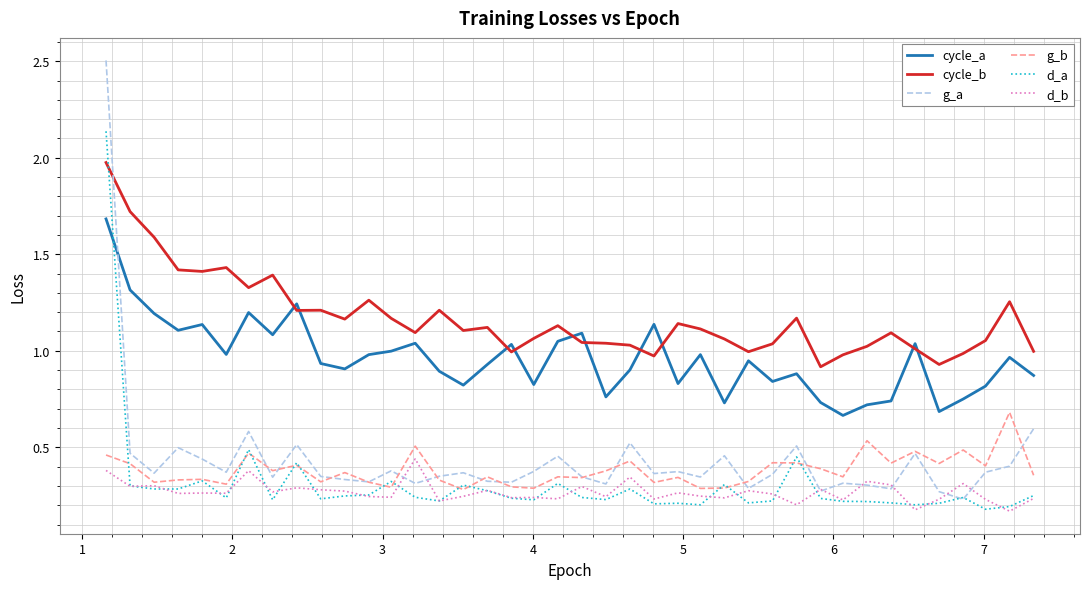

Which series has the largest total across all categories?

cycle_b